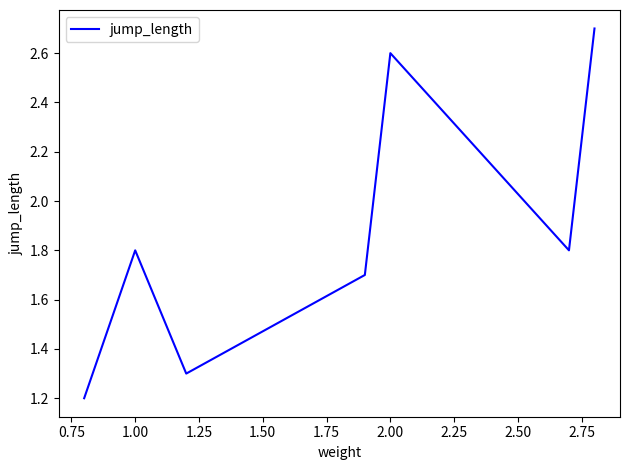

What is the average value?

1.9